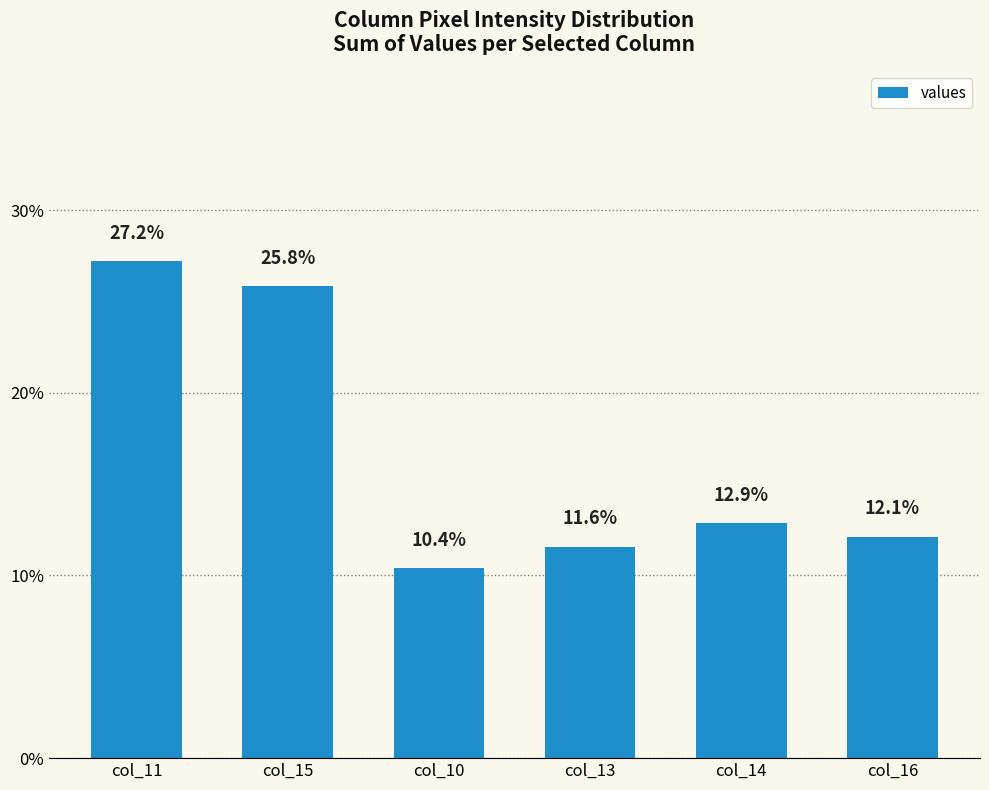

Between col_14 and col_11, which is larger?

col_11